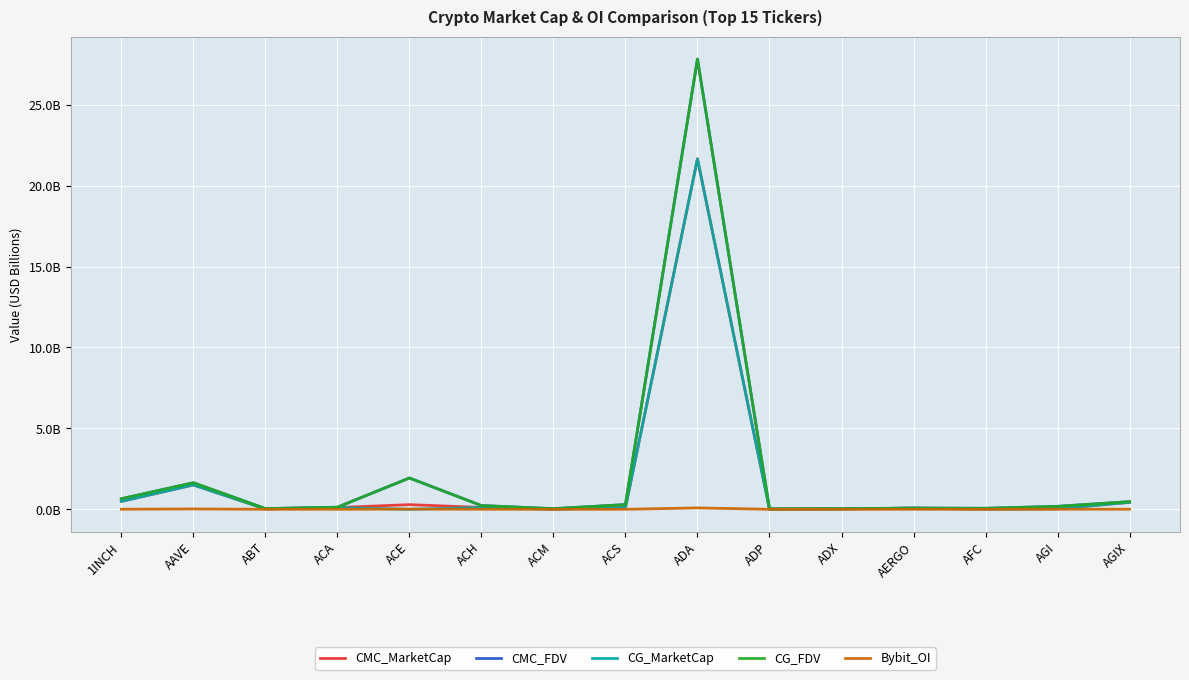

At which category is the sum across all series the highest?

ADA